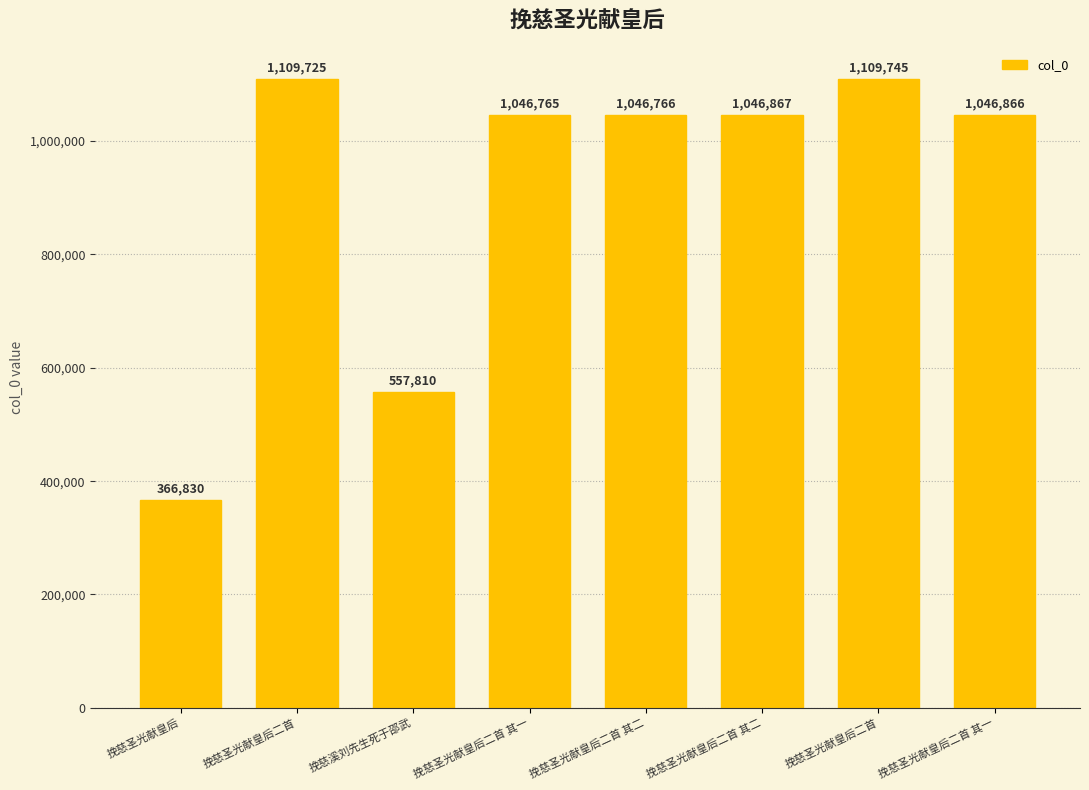

Rank the categories by value from lowest to highest.

挽慈圣光献皇后, 挽慈溪刘先生死于邵武, 挽慈圣光献皇后二首 其一, 挽慈圣光献皇后二首 其二, 挽慈圣光献皇后二首 其一, 挽慈圣光献皇后二首 其二, 挽慈圣光献皇后二首, 挽慈圣光献皇后二首